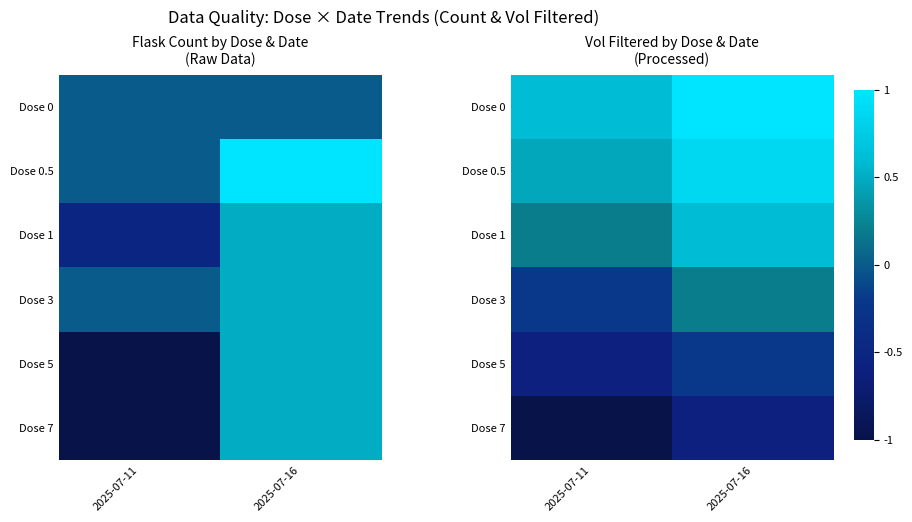

How many data points in Dose 3 are less than 0?

1